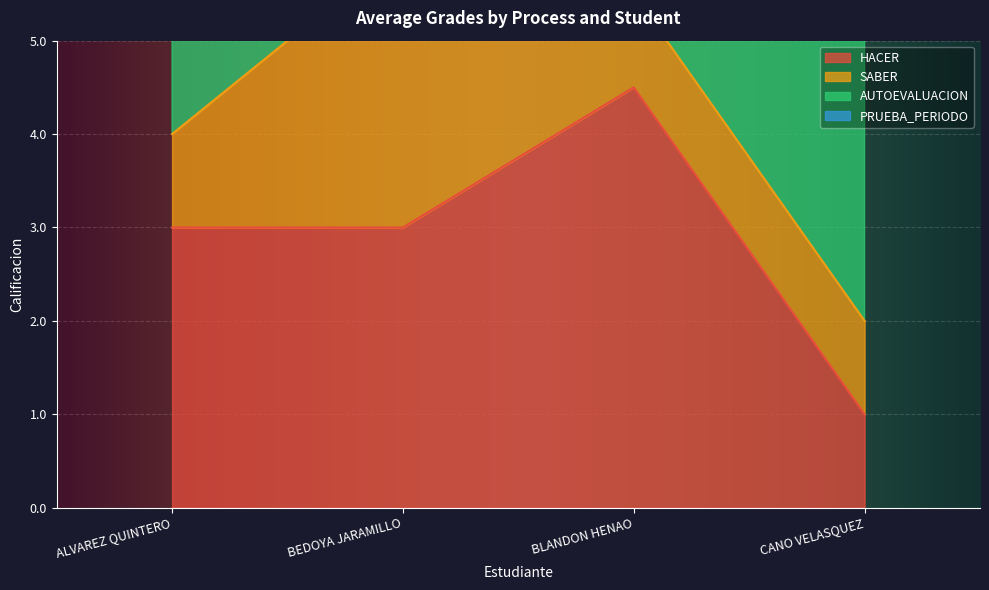

Where is AUTOEVALUACION nearest to the value 9?

ALVAREZ QUINTERO